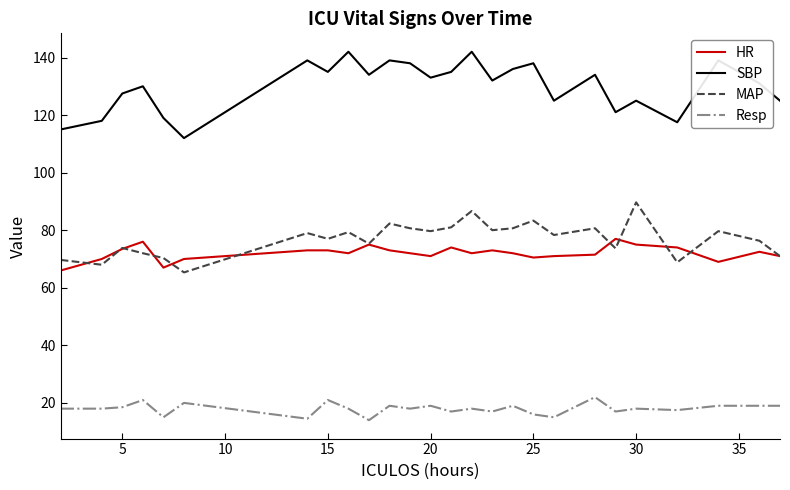

True or false: Resp has more than 0 points higher than both neighbors.

True